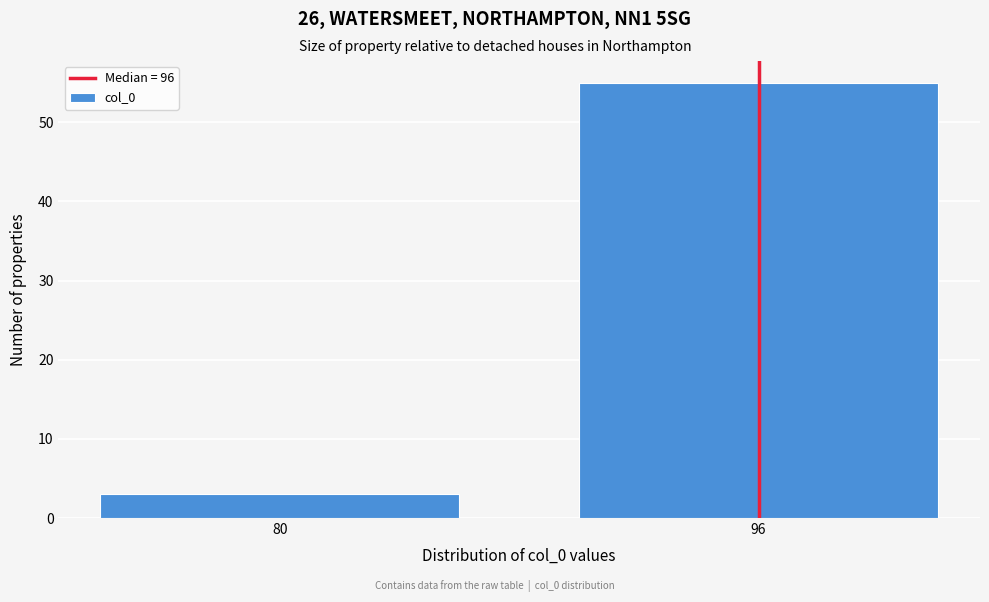

Reading left to right, list all the values displayed in this chart.

3	55